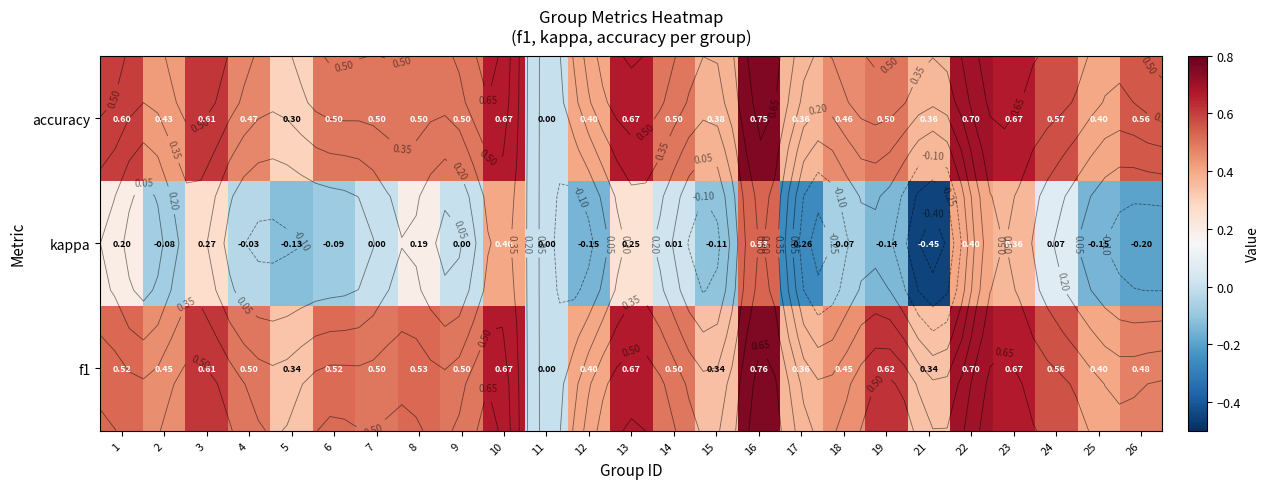

What is the difference between the maximum and minimum values in the f1 series?

0.8